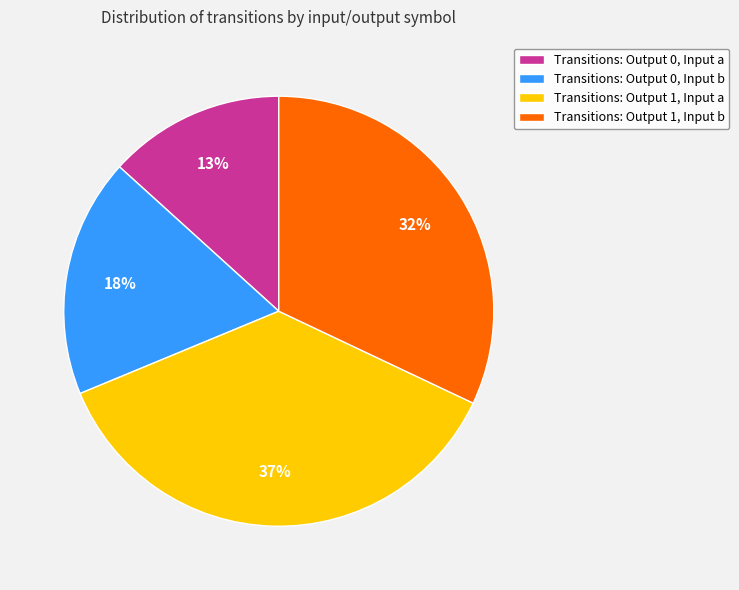

Which category has the smallest portion of the pie?

Transitions: Output 0, Input a